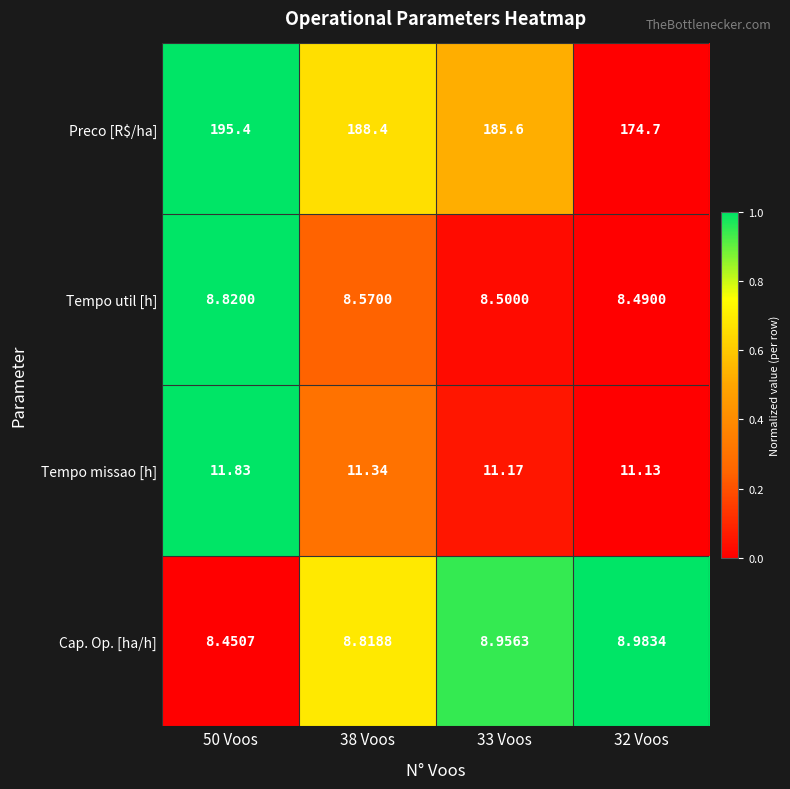

Which series has the largest total across all categories?

Preco [R$/ha]